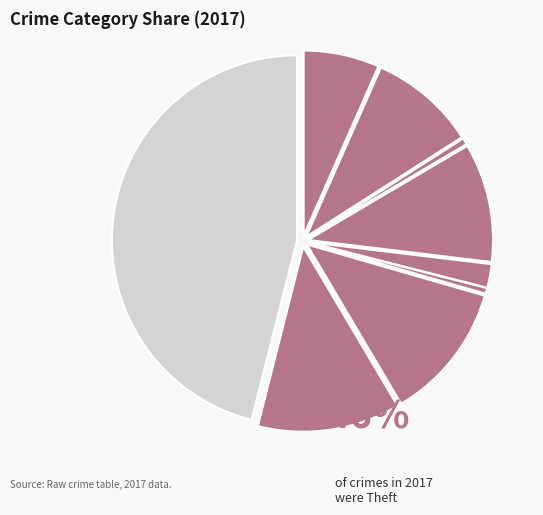

What is the smallest slice in the pie chart?

Homicide